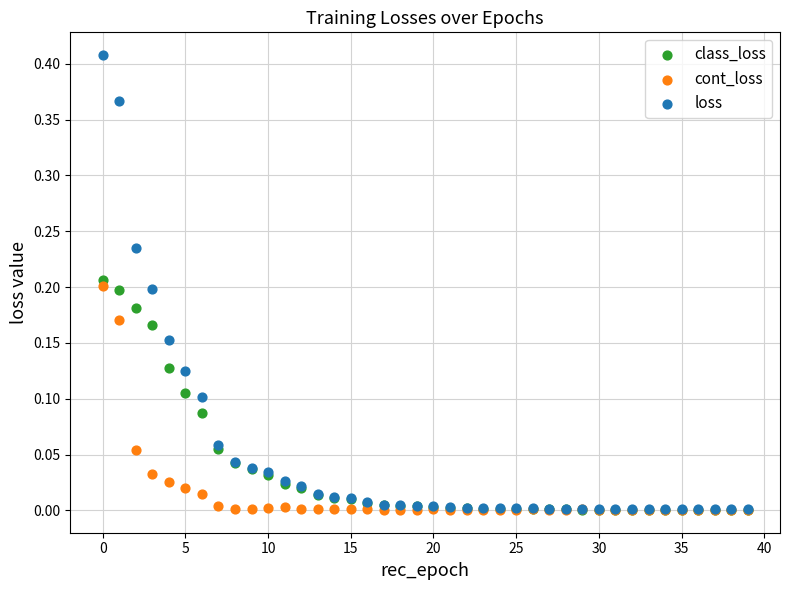

What are all the series names shown in the legend?

class_loss, cont_loss, loss